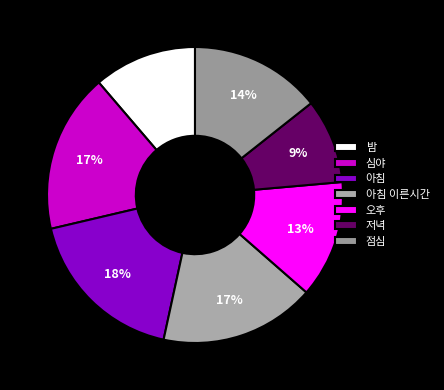

To the nearest percent, what is the difference between the 아침 이른시간 and 오후 slice percentages?

4%